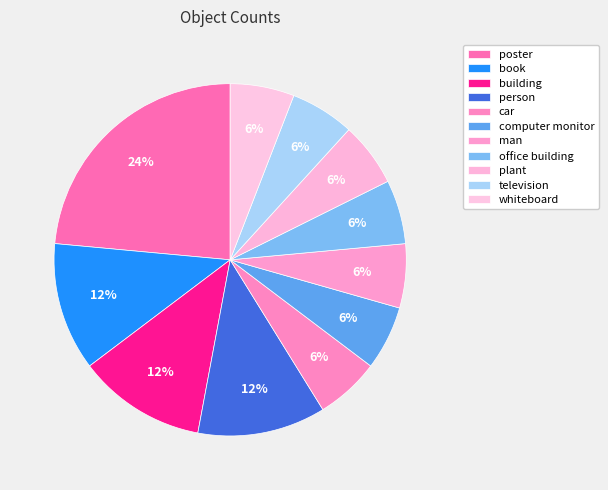

Count the number of slices in the pie.

11